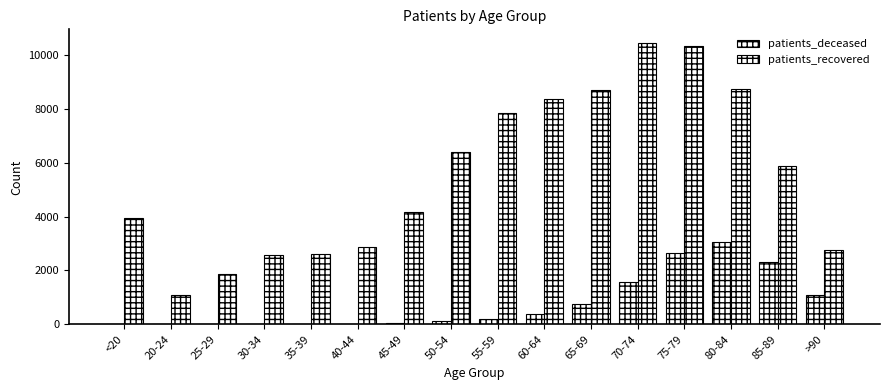

What value does the patients_recovered series have at >90?

2758